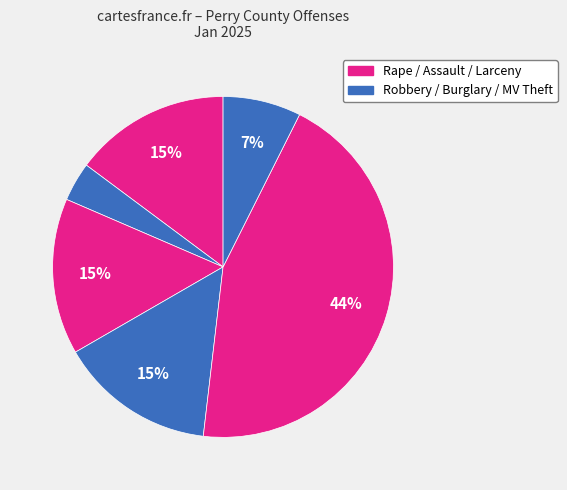

How many segments does this pie chart have?

6